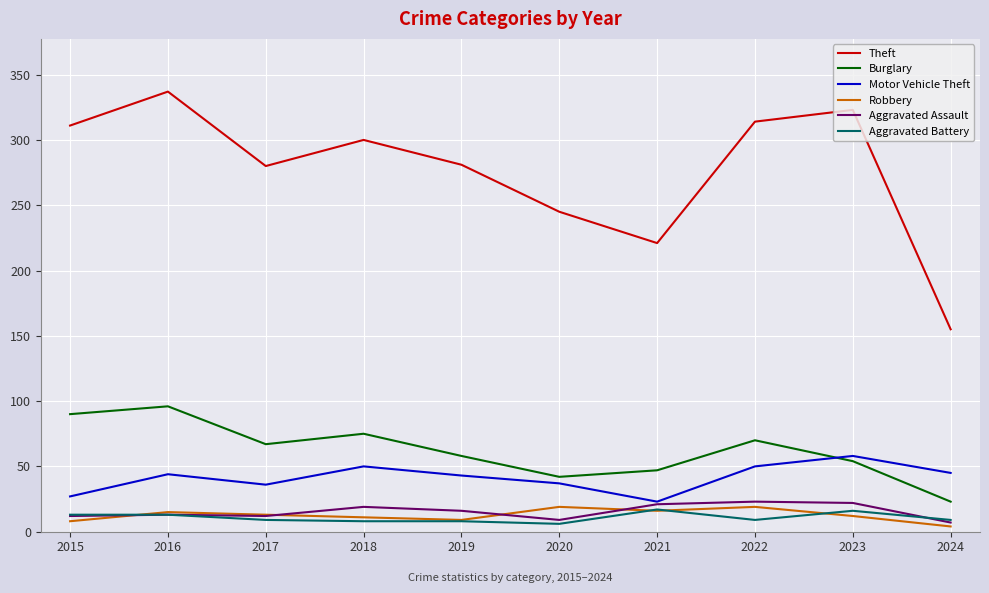

Which series has the largest range (max minus min)?

Theft